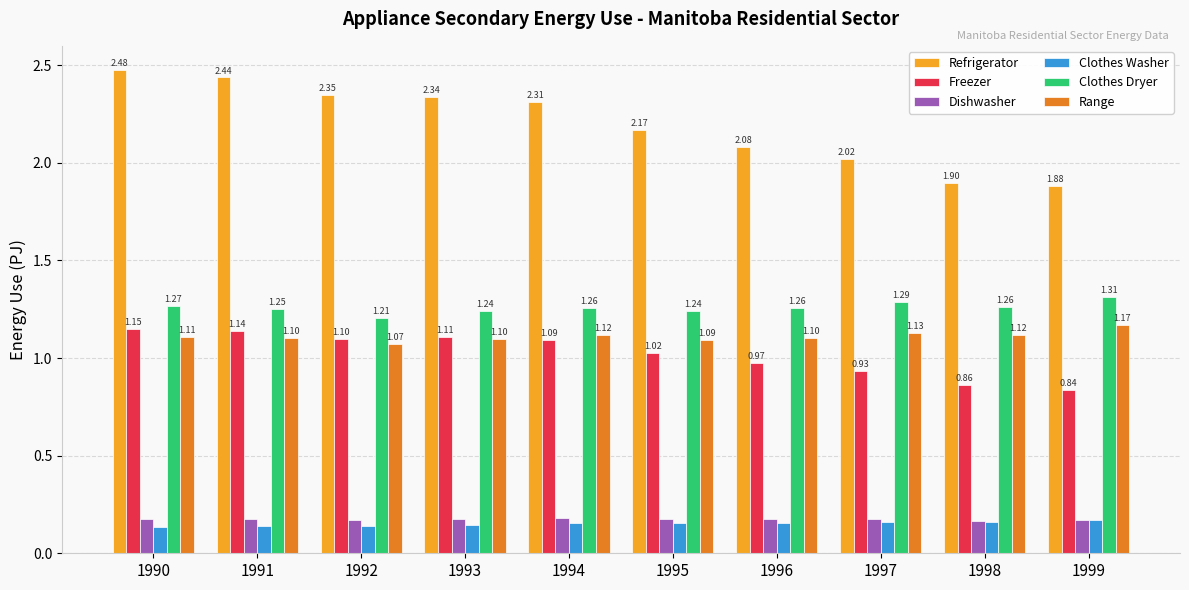

At which label does Clothes Washer reach its peak?

1999